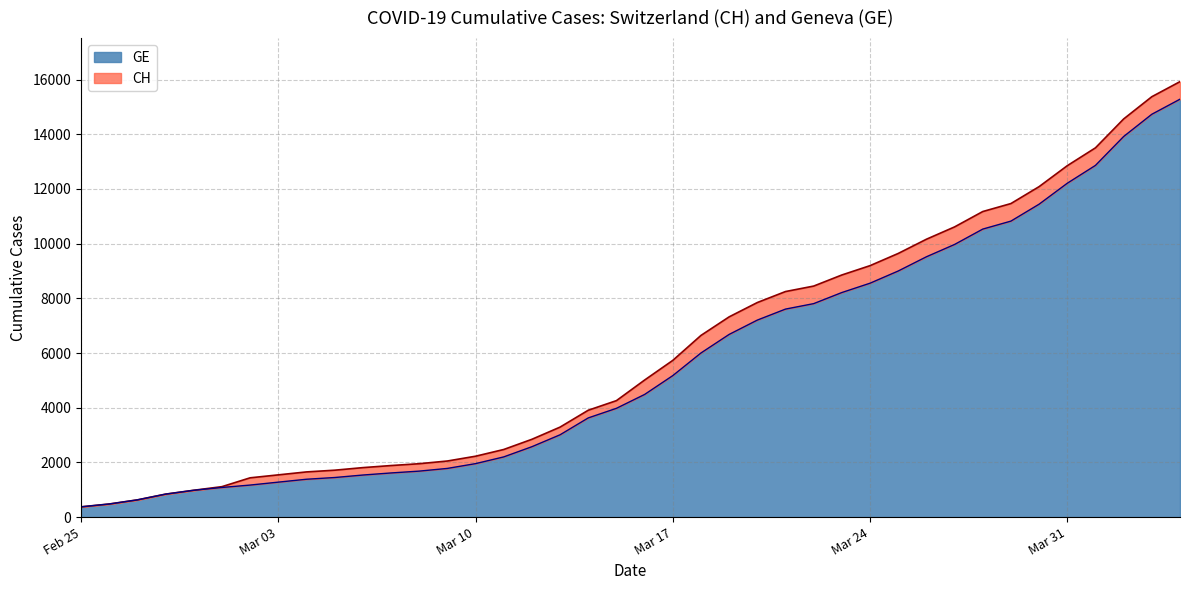

What is the average value of the CH series?

6053